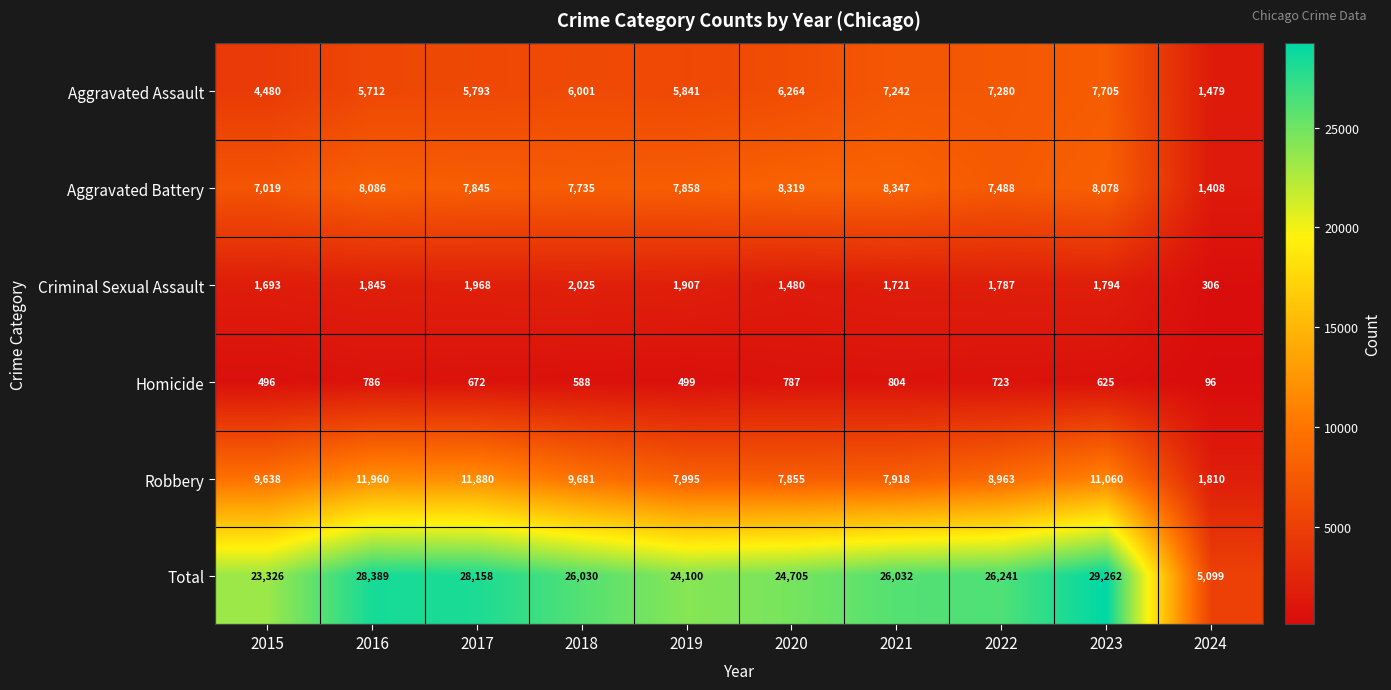

Between 2016 and 2023, which series saw the biggest shift?

Aggravated Assault